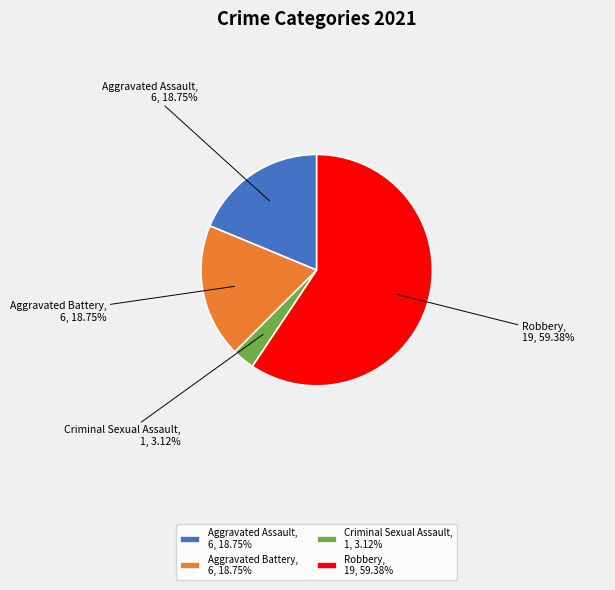

Does any single category account for the majority?

Yes